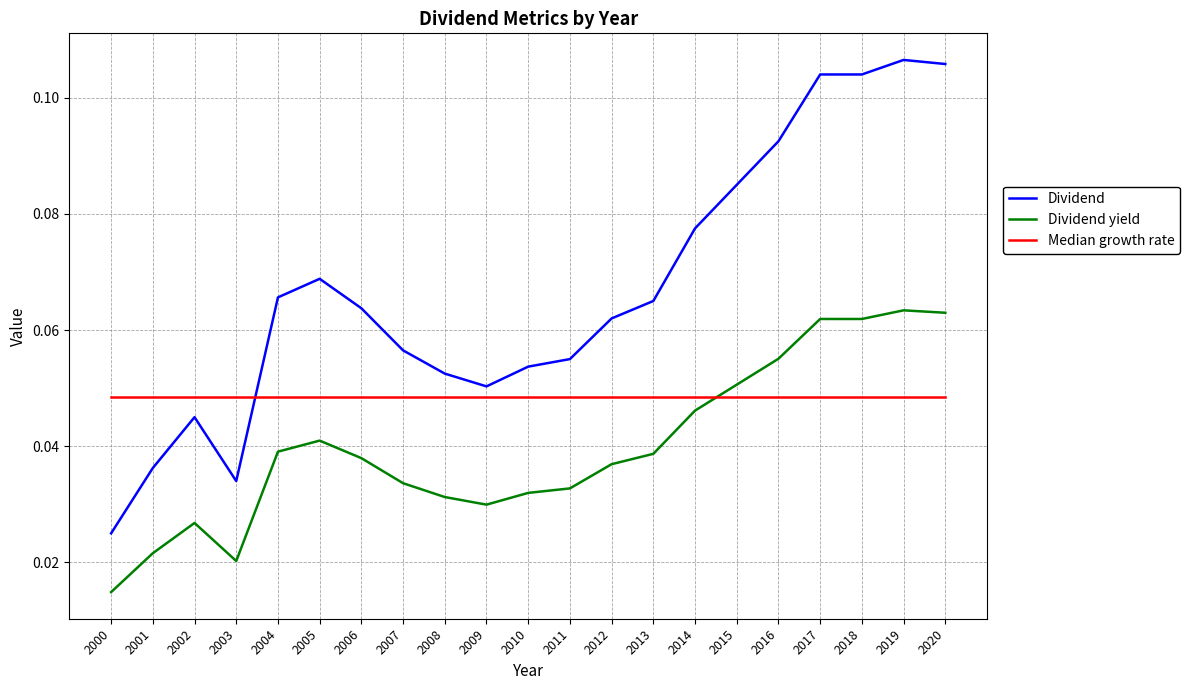

How many lines are shown in the chart?

3